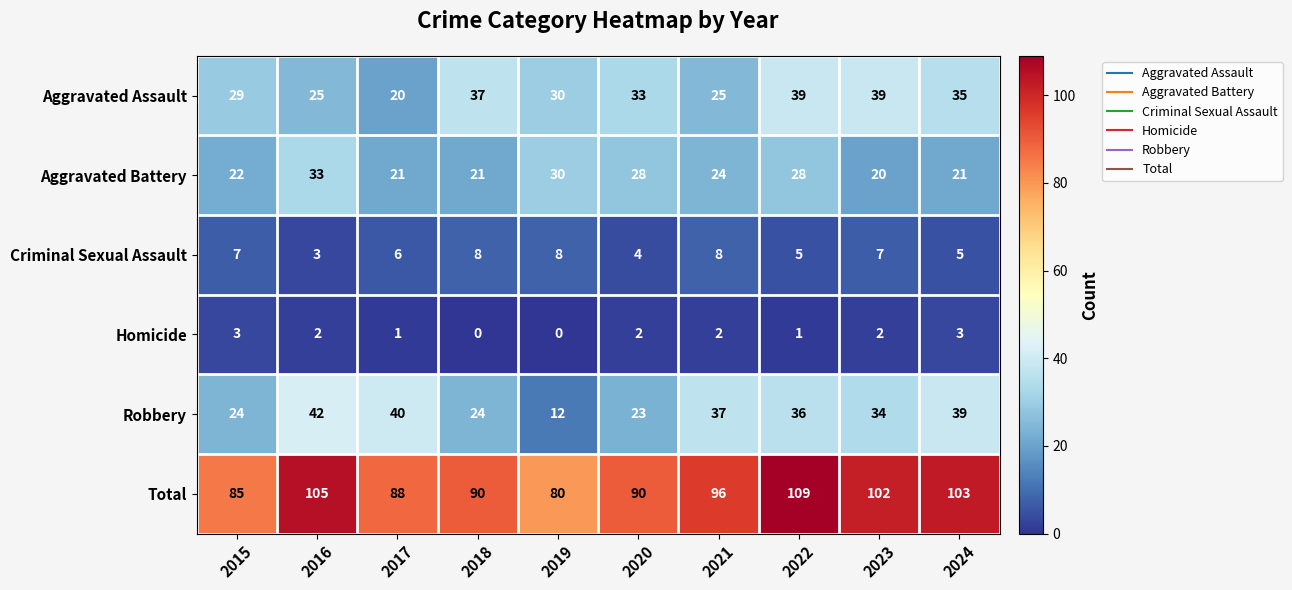

What is the difference between the highest and lowest values at 2018?

90